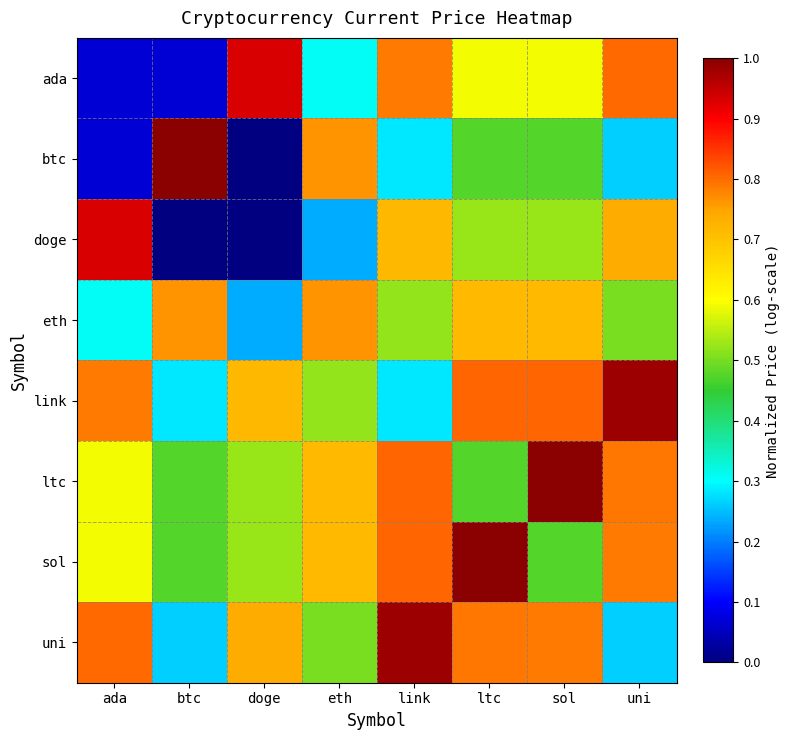

Reading right to left, extract all data points from this chart.

ada: uni=0.8	sol=0.6	ltc=0.6	link=0.8	eth=0.3	doge=0.9	btc=0.1	ada=0.1
btc: uni=0.3	sol=0.5	ltc=0.5	link=0.3	eth=0.8	doge=0.0	btc=1.0	ada=0.1
doge: uni=0.7	sol=0.5	ltc=0.5	link=0.7	eth=0.2	doge=0.0	btc=0.0	ada=0.9
eth: uni=0.5	sol=0.7	ltc=0.7	link=0.5	eth=0.8	doge=0.2	btc=0.8	ada=0.3
link: uni=1.0	sol=0.8	ltc=0.8	link=0.3	eth=0.5	doge=0.7	btc=0.3	ada=0.8
ltc: uni=0.8	sol=1.0	ltc=0.5	link=0.8	eth=0.7	doge=0.5	btc=0.5	ada=0.6
sol: uni=0.8	sol=0.5	ltc=1.0	link=0.8	eth=0.7	doge=0.5	btc=0.5	ada=0.6
uni: uni=0.3	sol=0.8	ltc=0.8	link=1.0	eth=0.5	doge=0.7	btc=0.3	ada=0.8